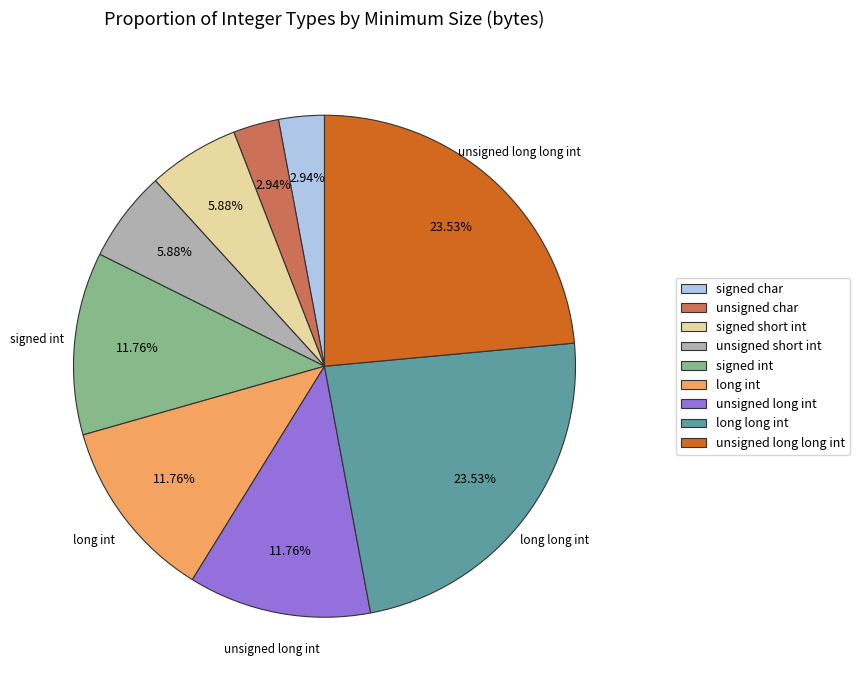

The long long int slice represents 24% of the pie. True or false?

True